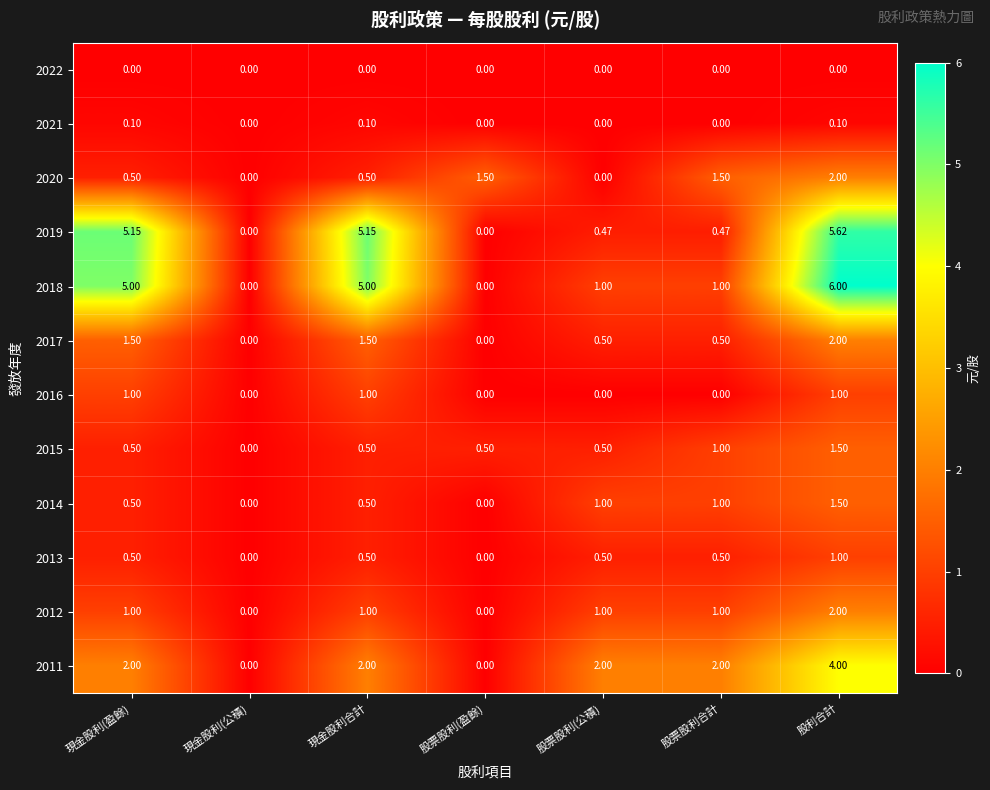

Which label corresponds to the largest value in the chart?

股利合計